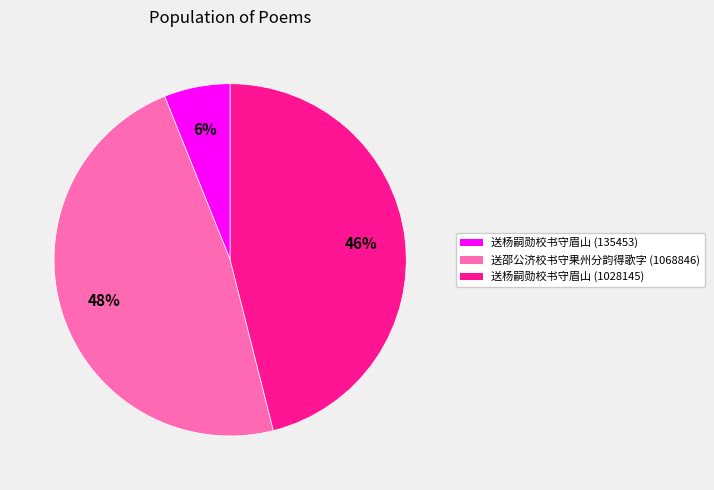

True or false: 送杨嗣勋校书守眉山 (1028145) accounts for 35% of the total.

False